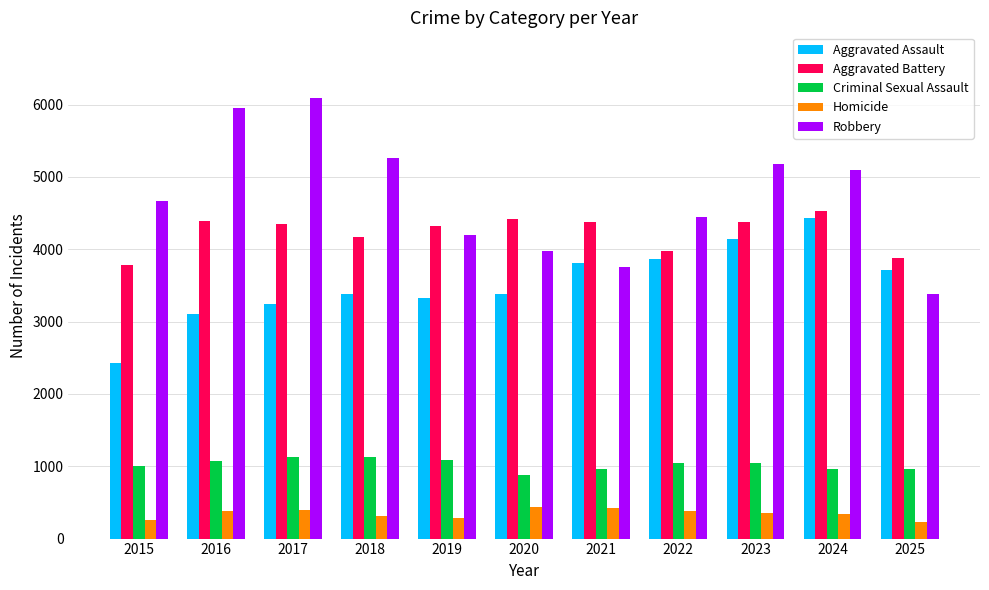

Which series has the widest spread of values?

Robbery